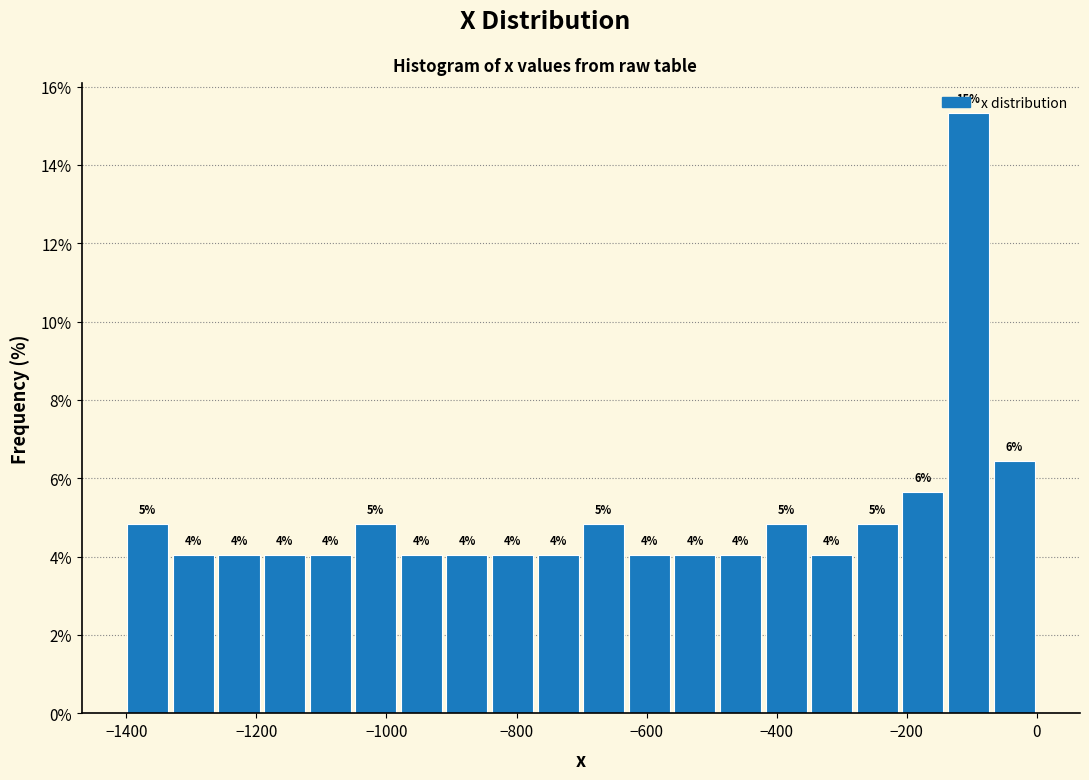

Around what value on the x-axis is the tallest bar? Give the approximate position of its centre, as read against the axis.

-100